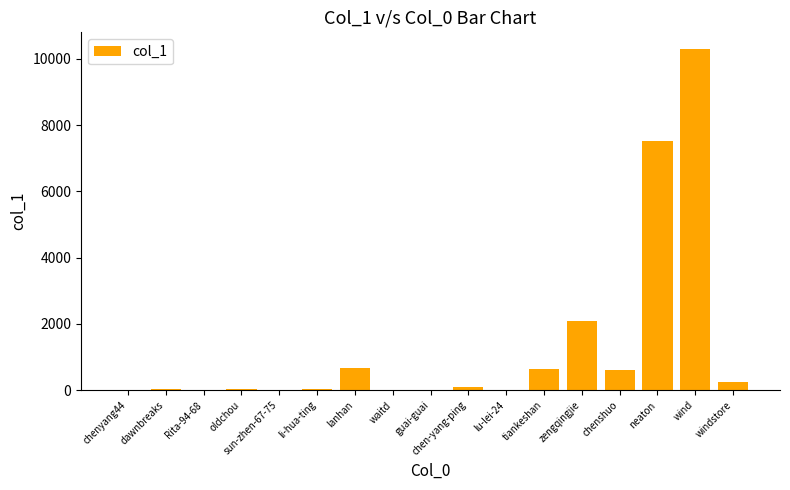

At which category does the chart reach its peak across all series?

wind